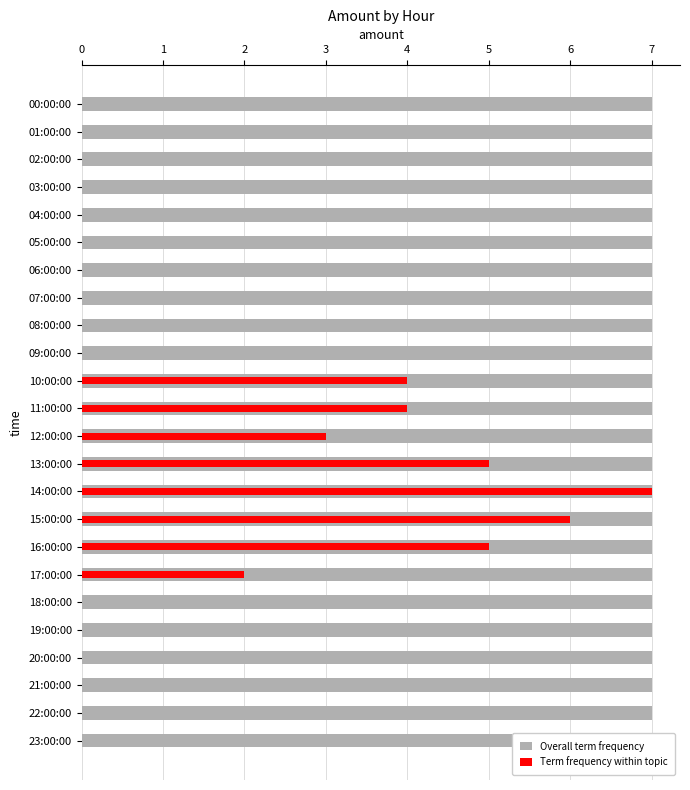

Rank the series by their maximum value, from lowest to highest.

Overall term frequency, Term frequency within topic